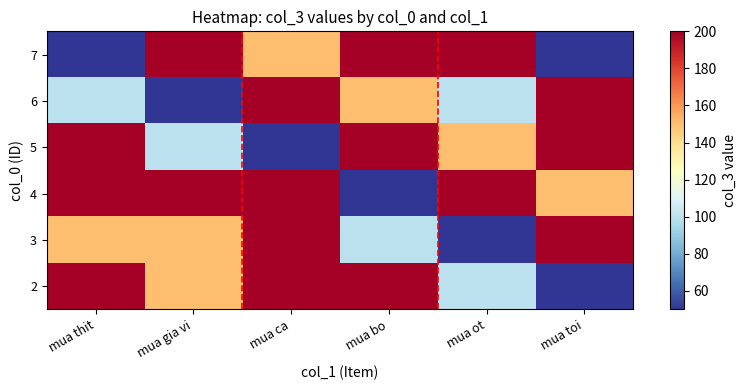

Rank the series by their maximum value, from highest to lowest.

2, 3, 4, 5, 6, 7